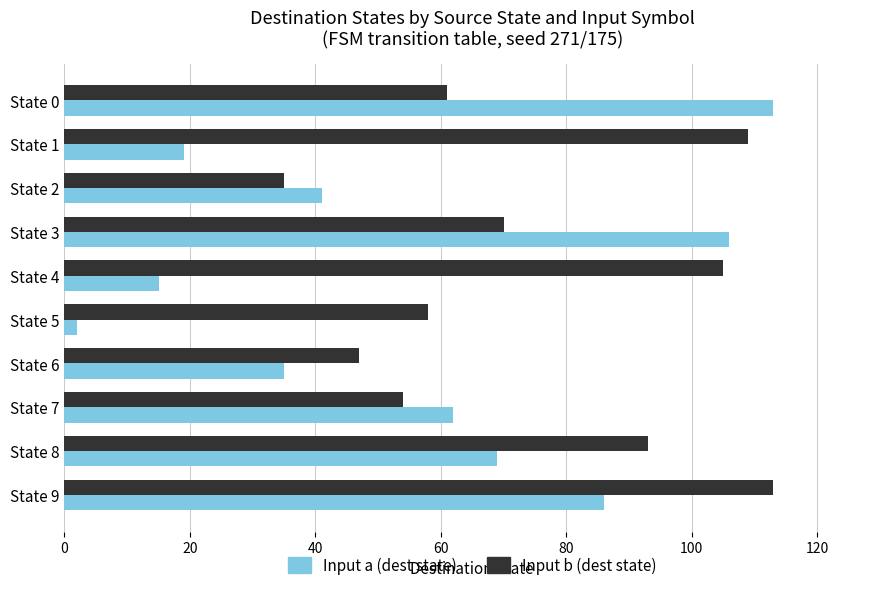

True or false: Input b (dest state) has a value of 30 at State 4.

False